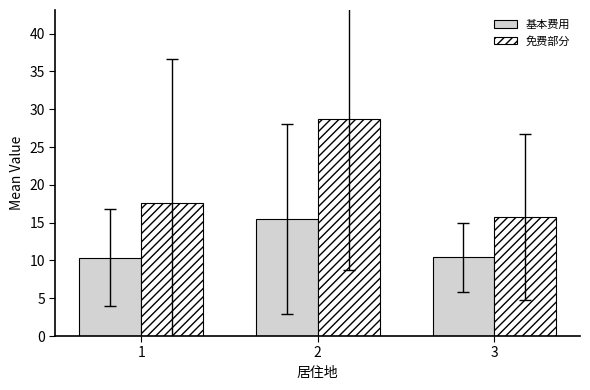

Which series has the largest range (max minus min)?

免费部分